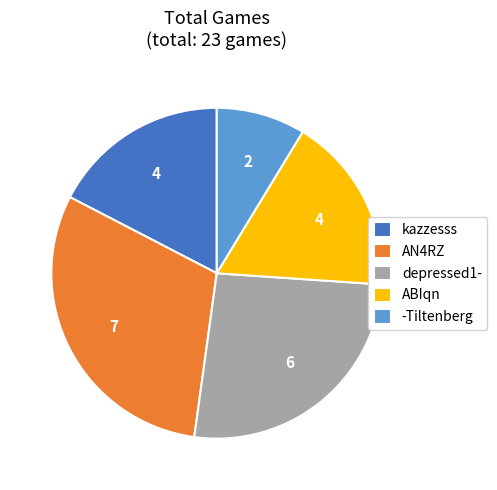

What is the ratio of the value at kazzesss to the value at ABIqn?

1.0